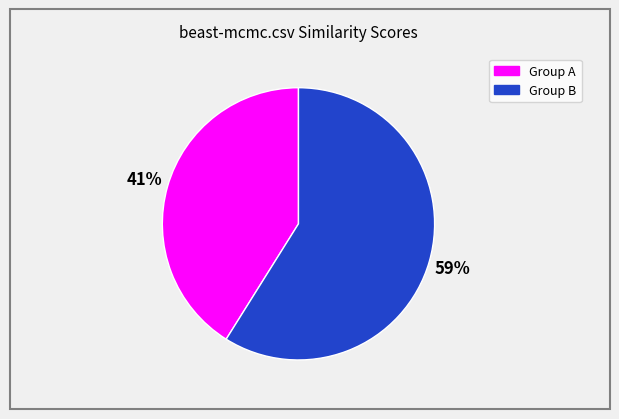

To the nearest percent, what is the difference between the largest and smallest slice percentages?

18%